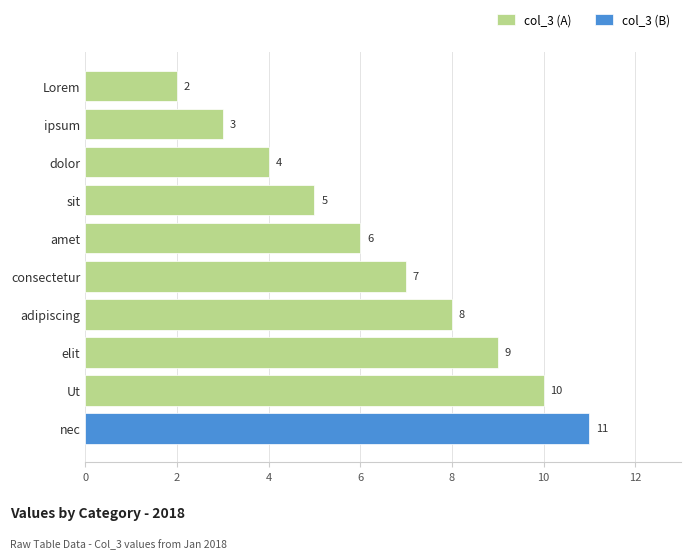

What is the highest value of the col_3 (A) series?

10